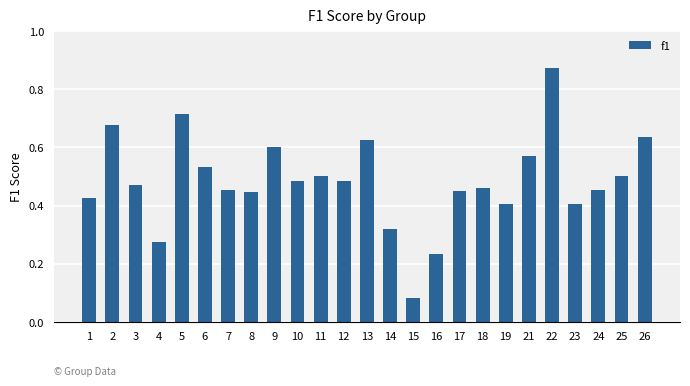

At which category does the chart reach its minimum across all series?

15